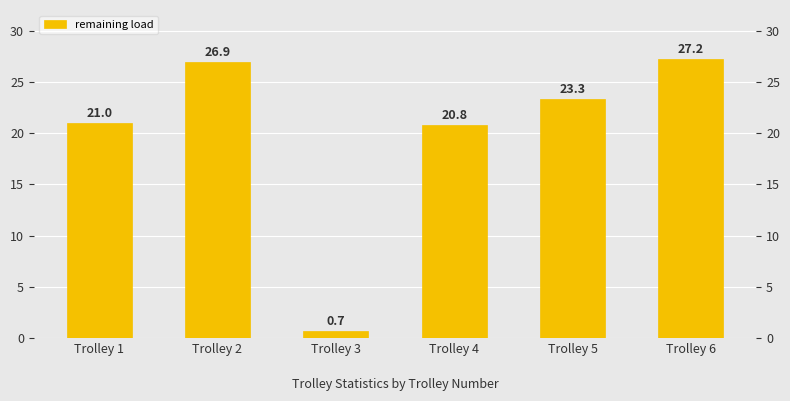

Reading left to right, transcribe all the data shown in this chart.

21.0	26.9	0.7	20.8	23.3	27.2